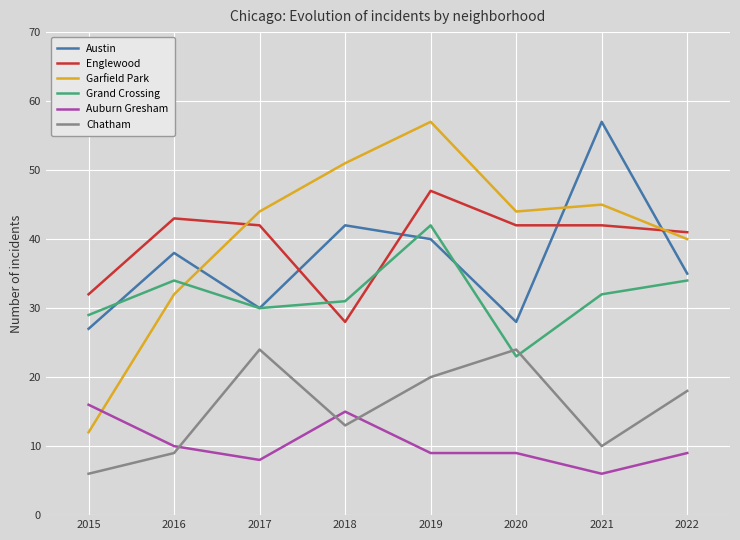

What is the difference between the highest and lowest values at 2019?

48